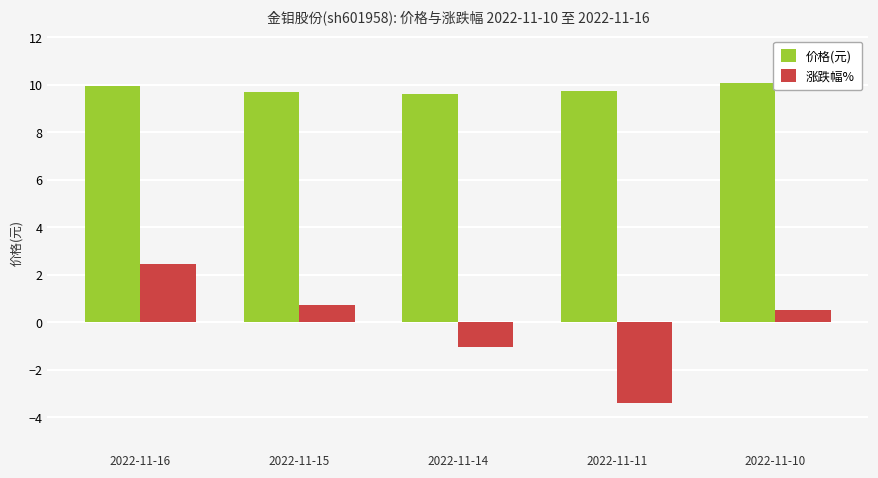

At 2022-11-15, list the series in order from smallest to largest.

涨跌幅%, 价格(元)